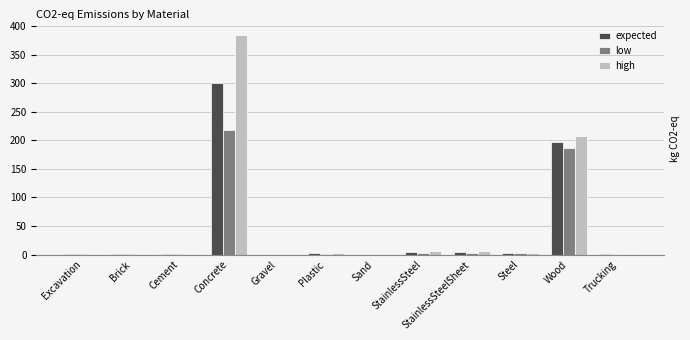

At which label does high reach its peak?

Concrete